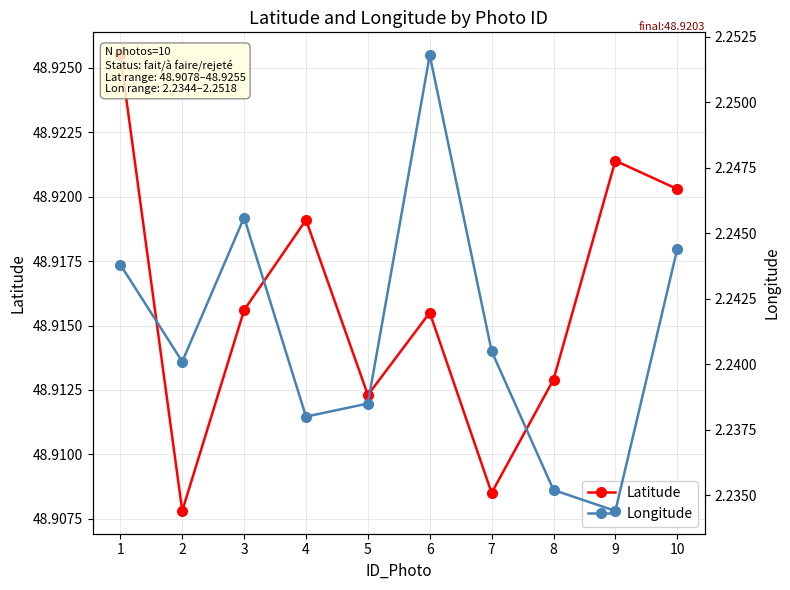

At how many categories does at least one series exceed 34?

10